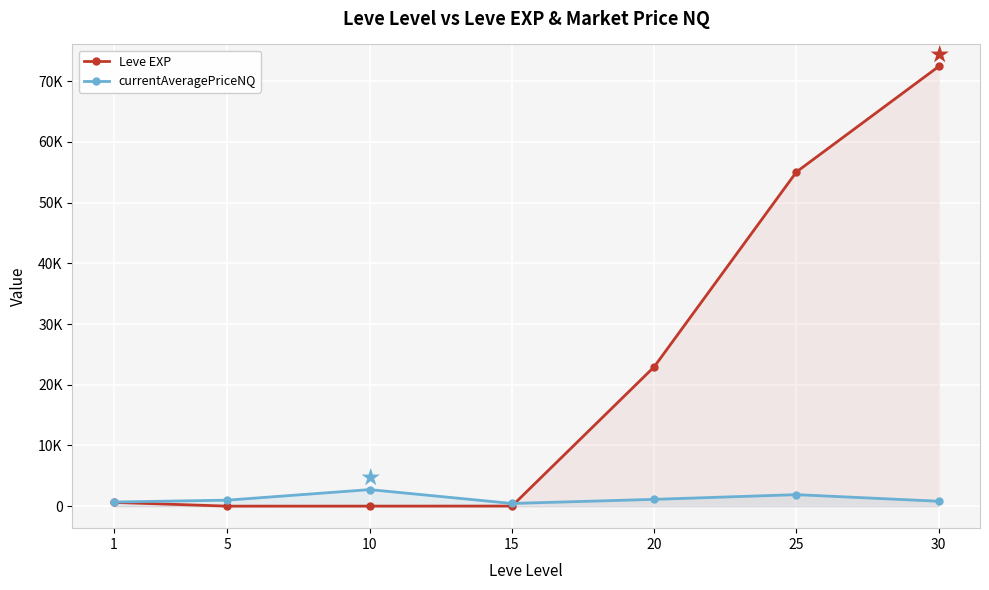

The value of Leve EXP at 25 is 55060.0. True or false?

True